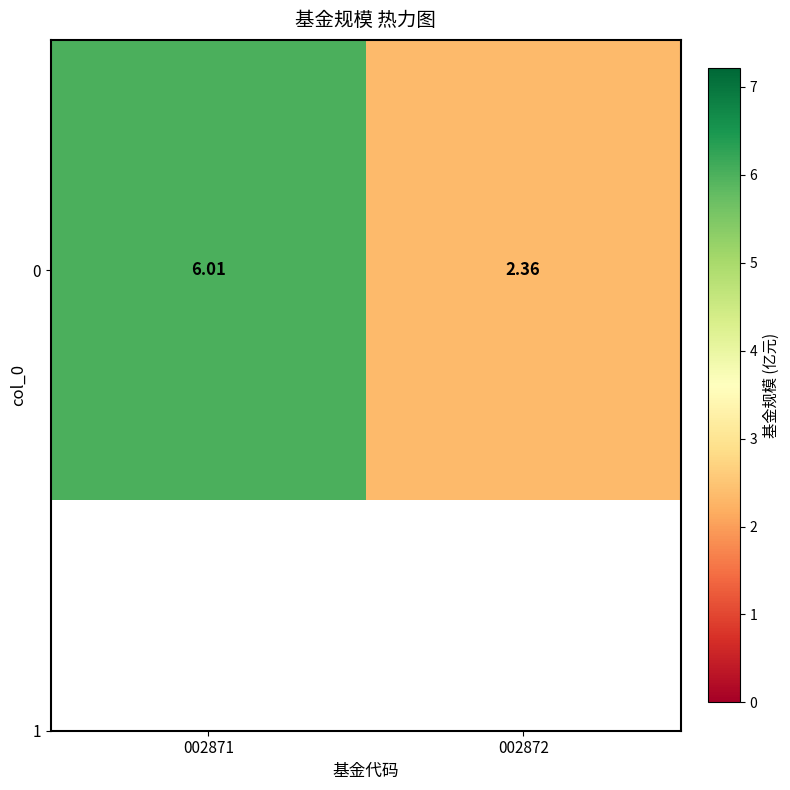

List the labels in order of value, smallest first.

002872, 002871